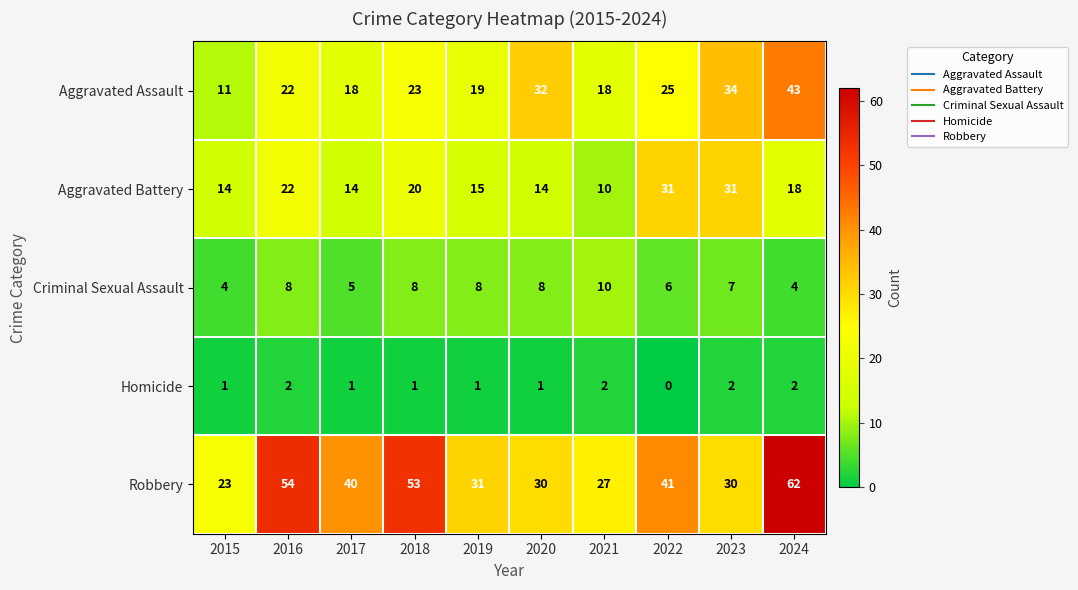

Which series has the largest range (max minus min)?

Robbery